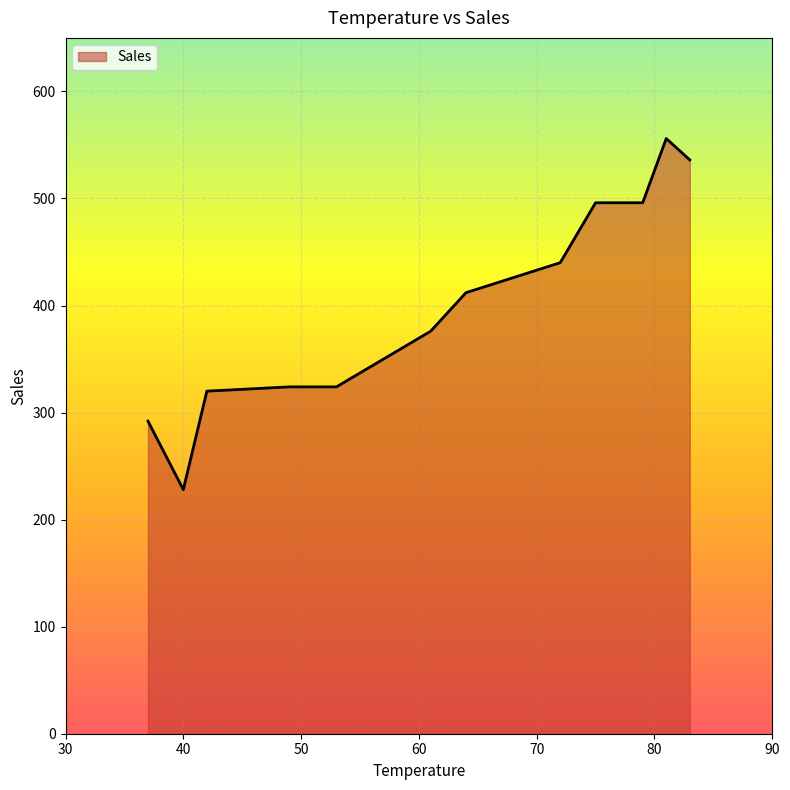

What is the smallest value displayed?

228